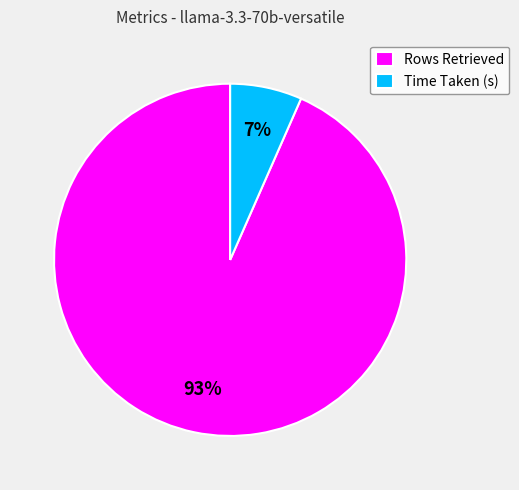

Does any single category account for the majority?

Yes